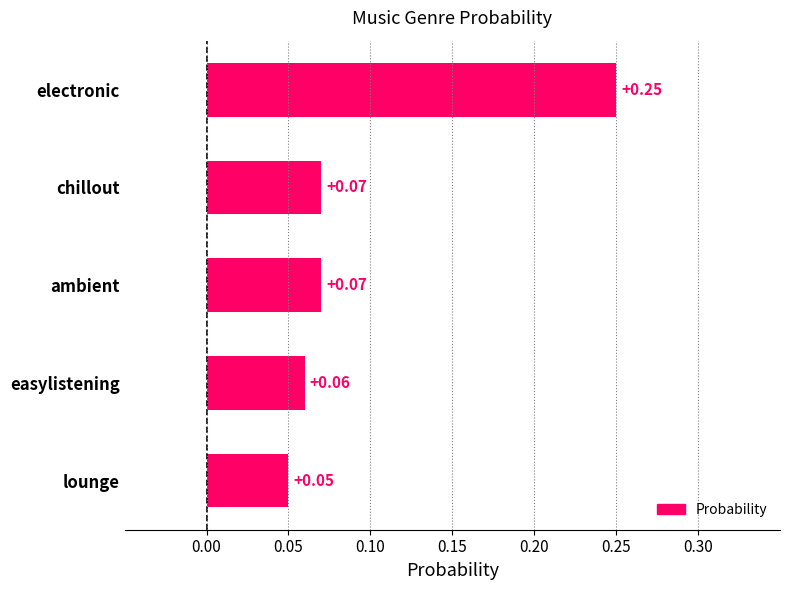

Which has a higher value, easylistening or chillout?

chillout